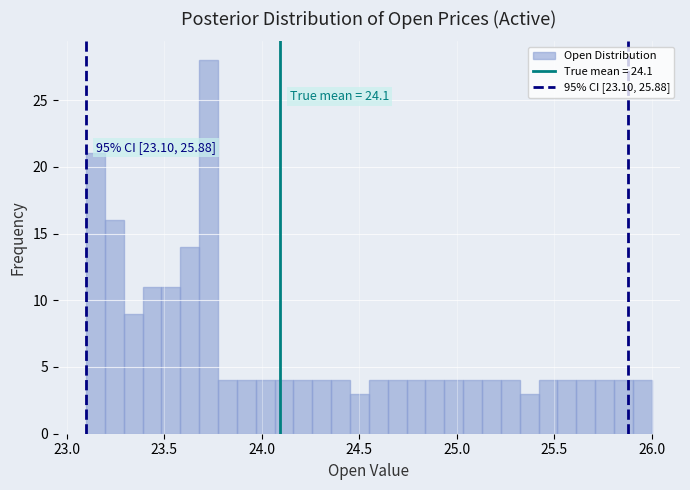

Read against the x-axis, roughly where is the centre of the tallest bar?

23.75